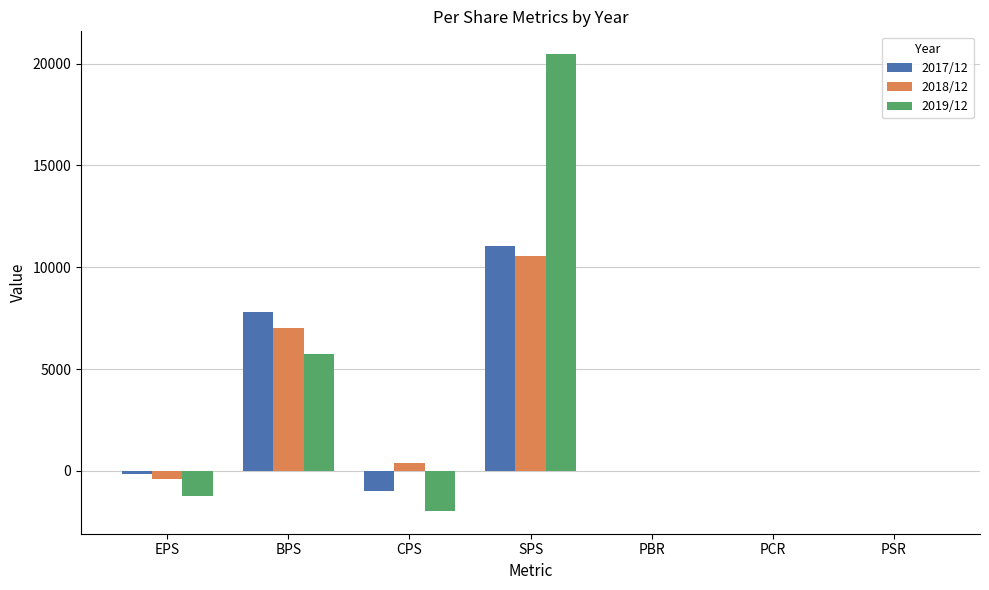

At which label does 2019/12 reach its peak?

SPS